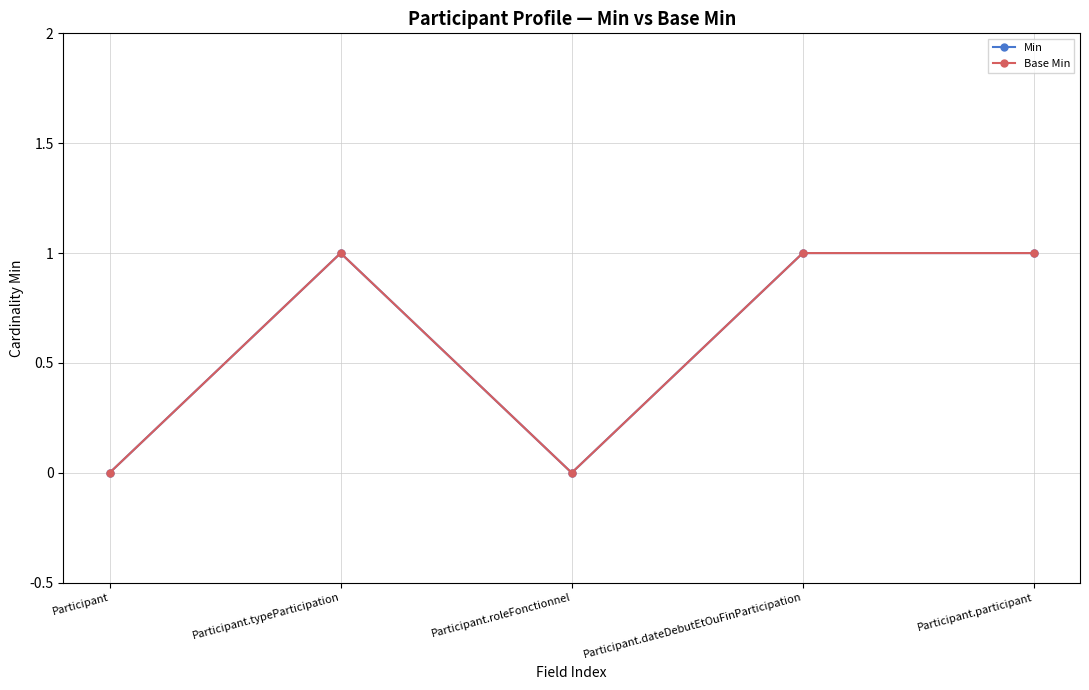

Is this an area chart (filled region under the line)?

No